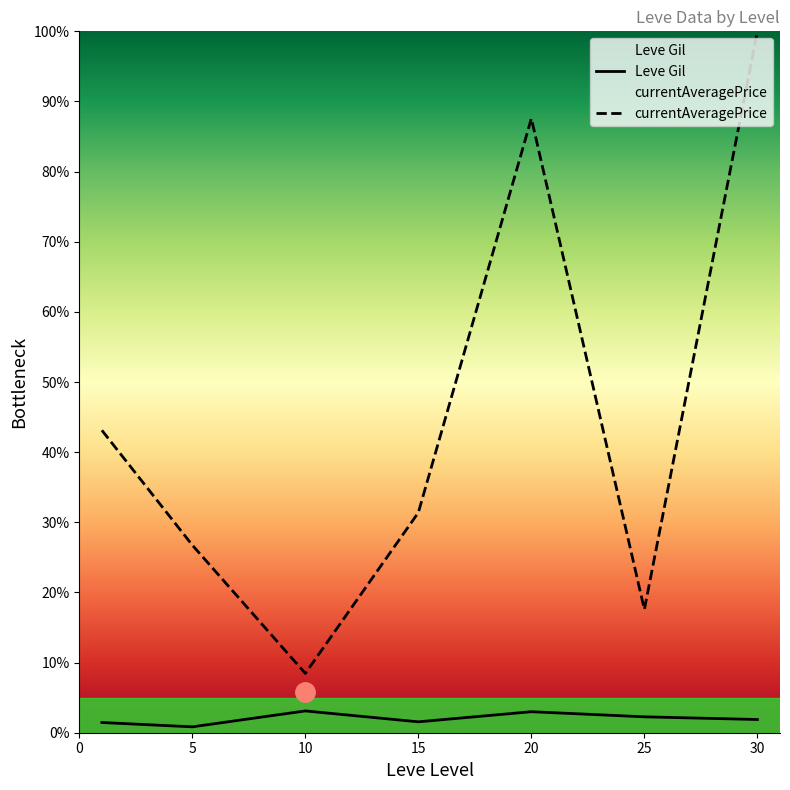

Rank the series at 10 from highest to lowest value.

currentAveragePrice, Leve Gil